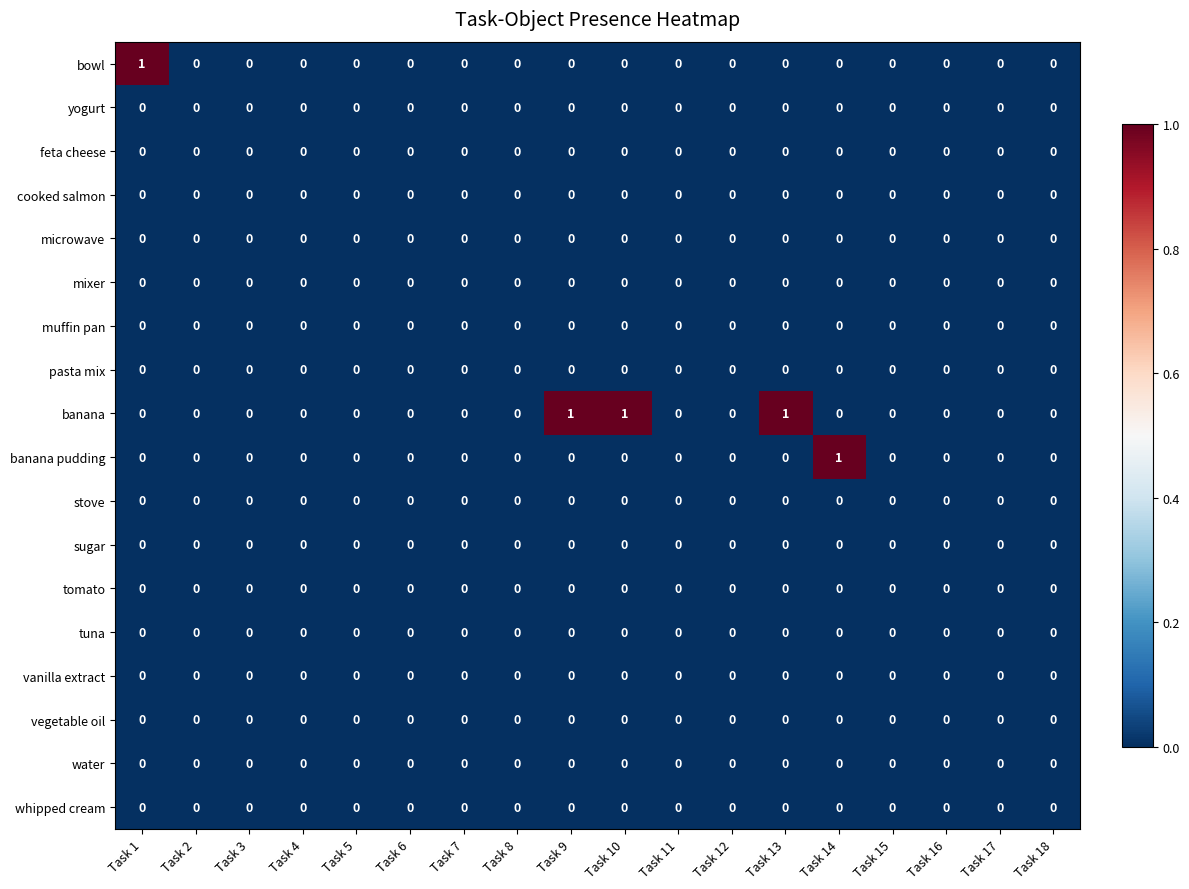

The value of tomato at Task 3 is 0. True or false?

True